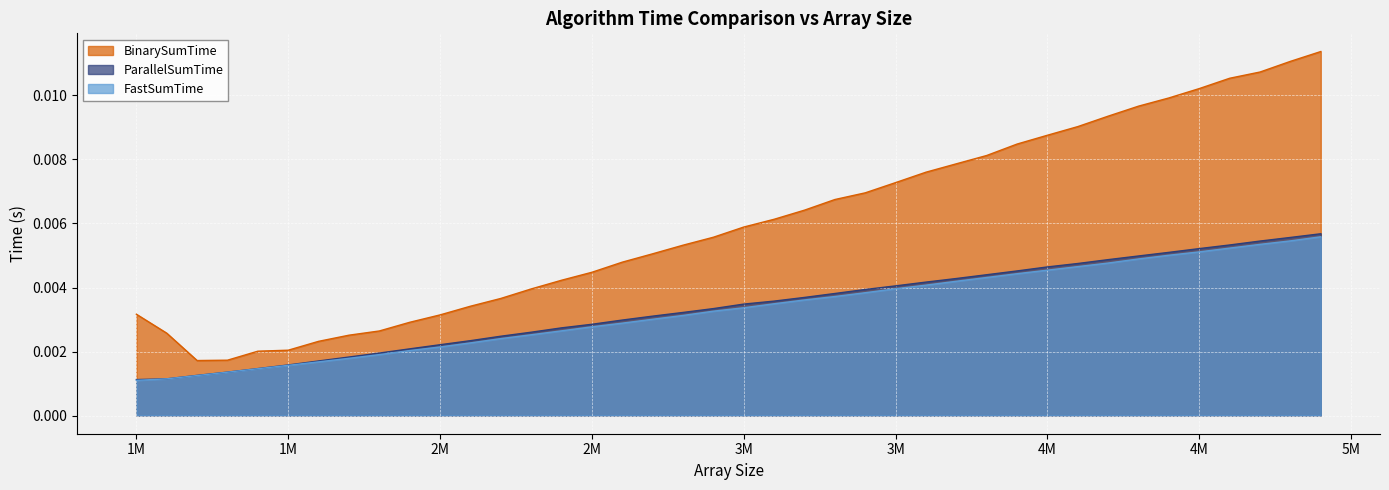

Is the value of ParallelSumTime at 4300000 greater than the value of BinarySumTime at 3600000?

No